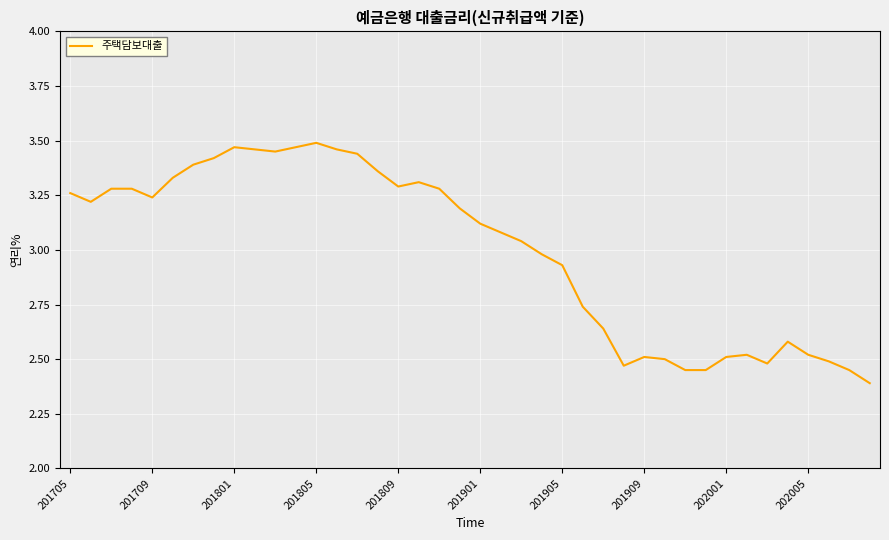

What is the minimum value shown in the chart?

2.4